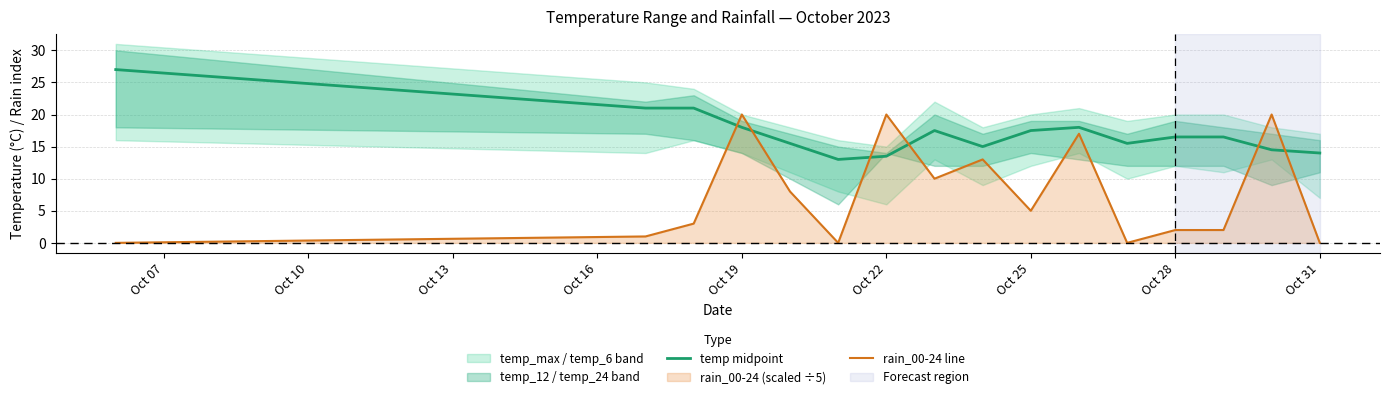

What is the average value of the rain_00-24 line series?

7.6